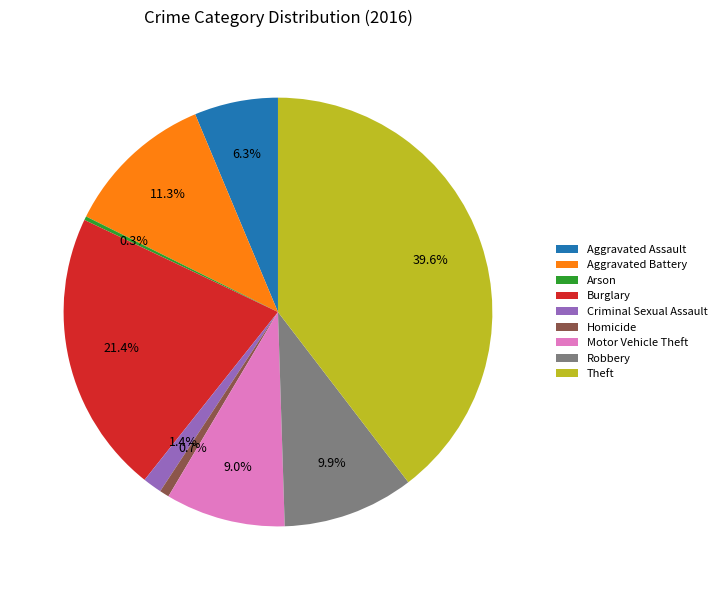

Count the number of slices in the pie.

9